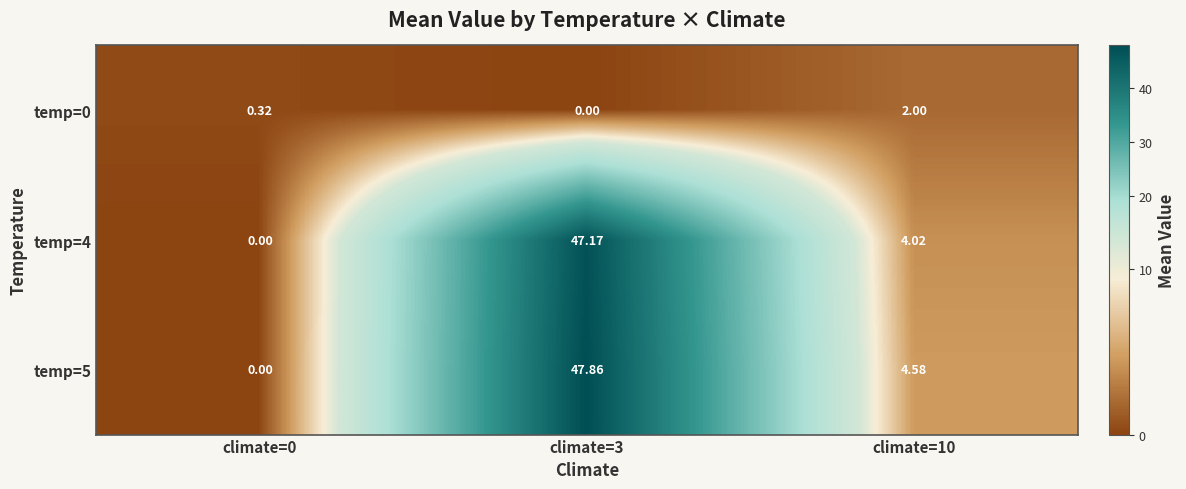

Is the value of temp=4 at climate=10 greater than the value of temp=0 at climate=0?

Yes